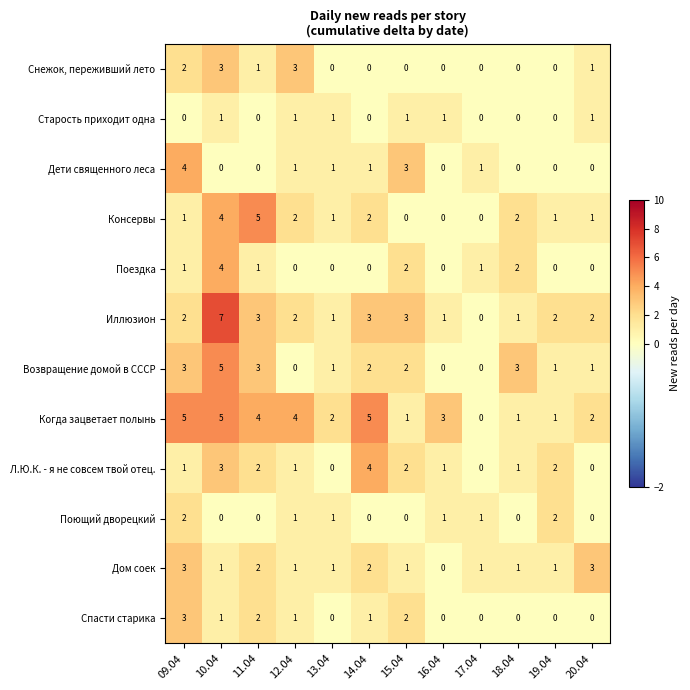

What is the difference between the highest and lowest values at 19.04?

2